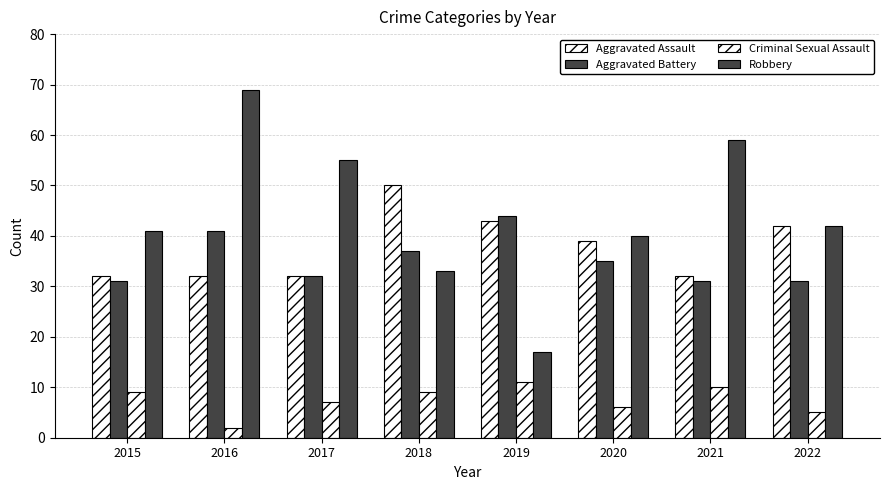

How many bars are there in total?

32